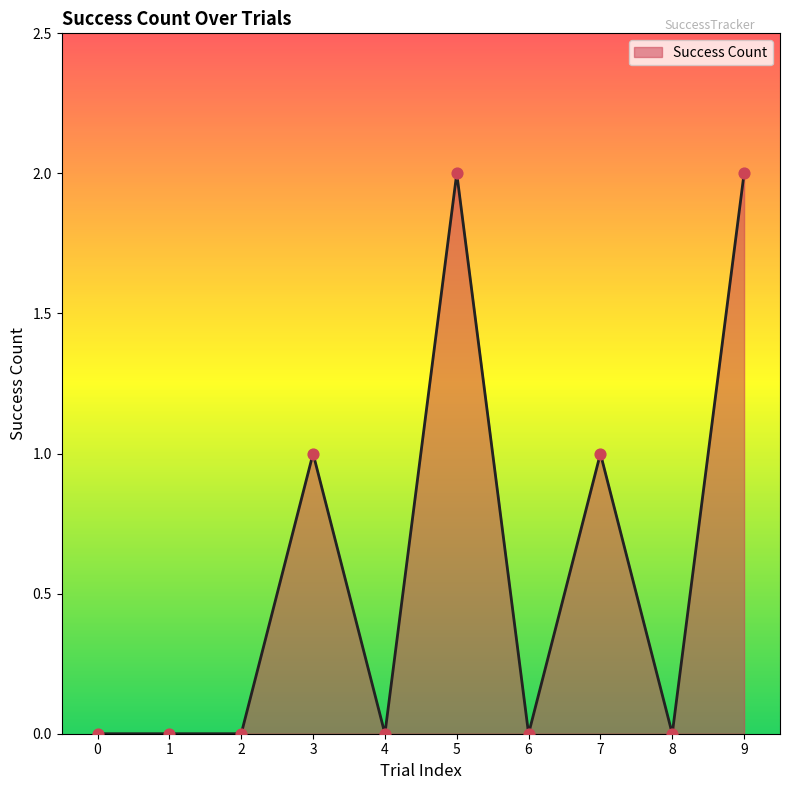

Which has a higher value, 8 or 3?

3